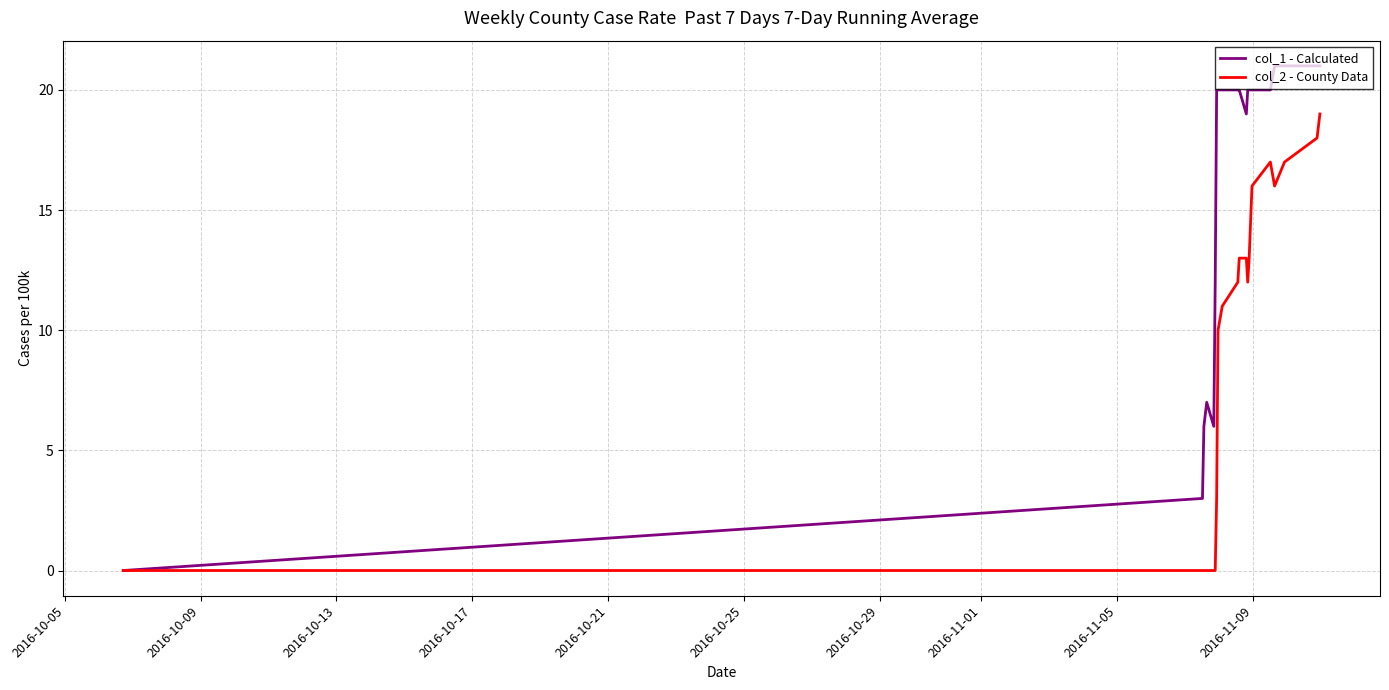

What is the maximum value for col_2 - County Data?

19